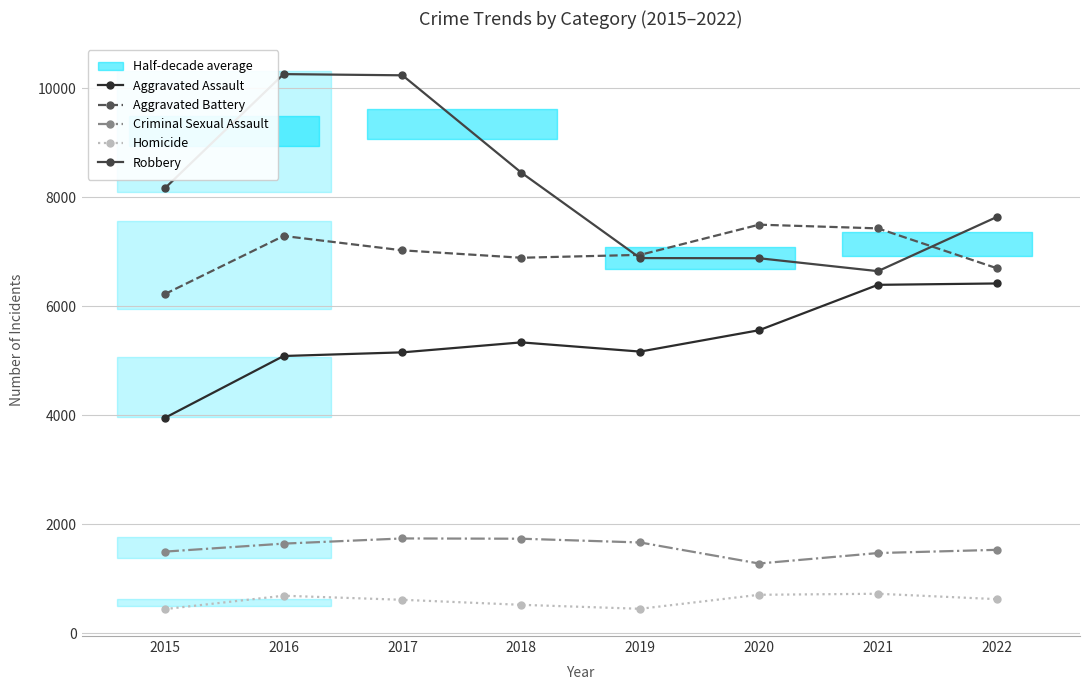

Which category has the lowest value in the Aggravated Battery series?

2015